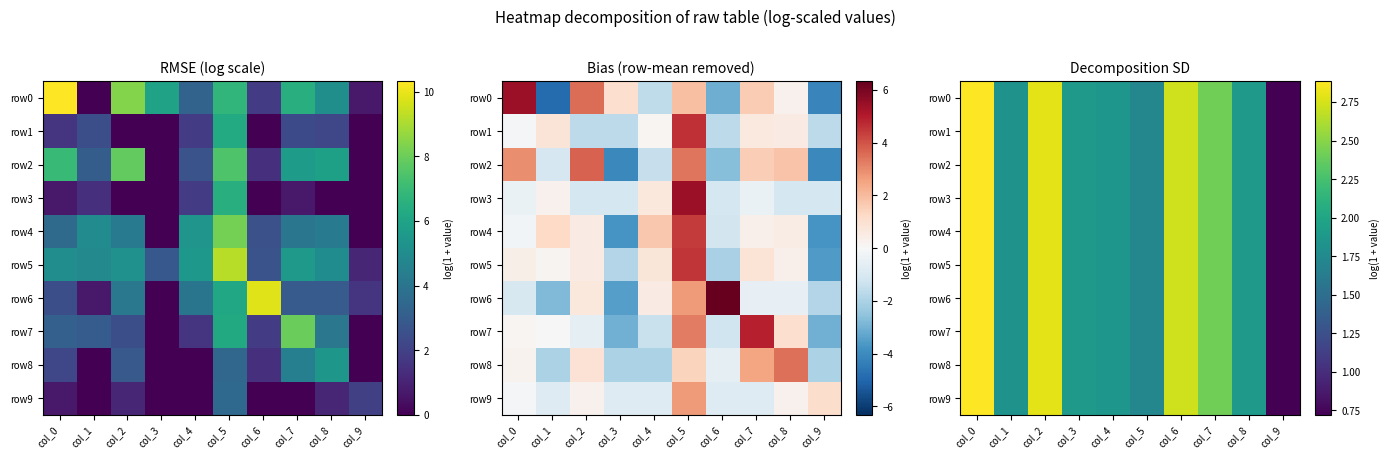

What is the sum of the row5 values at col_1 and col_3?

3.7